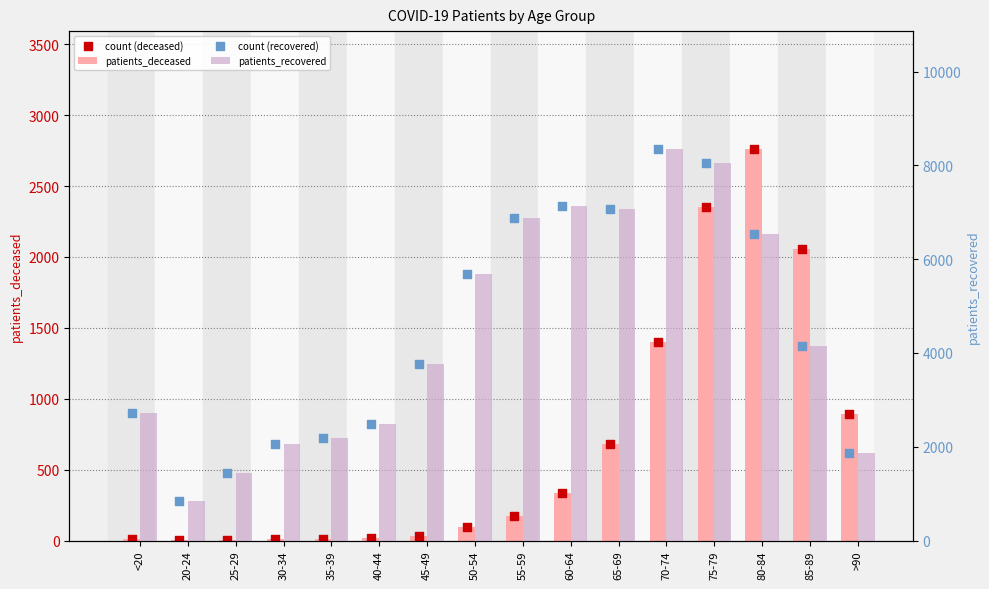

Which series contains the highest Y value?

patients_recovered